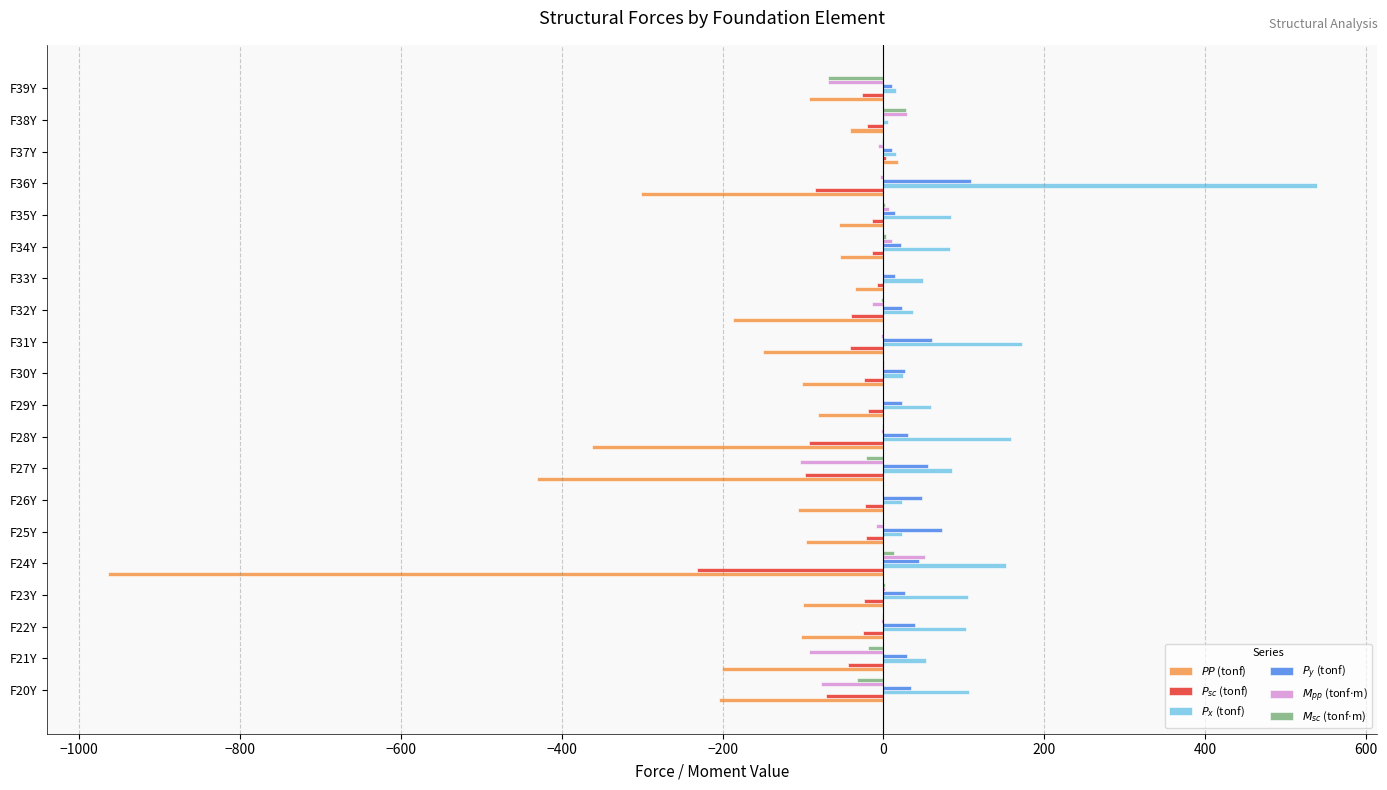

At which category is the sum across all series the highest?

F36Y